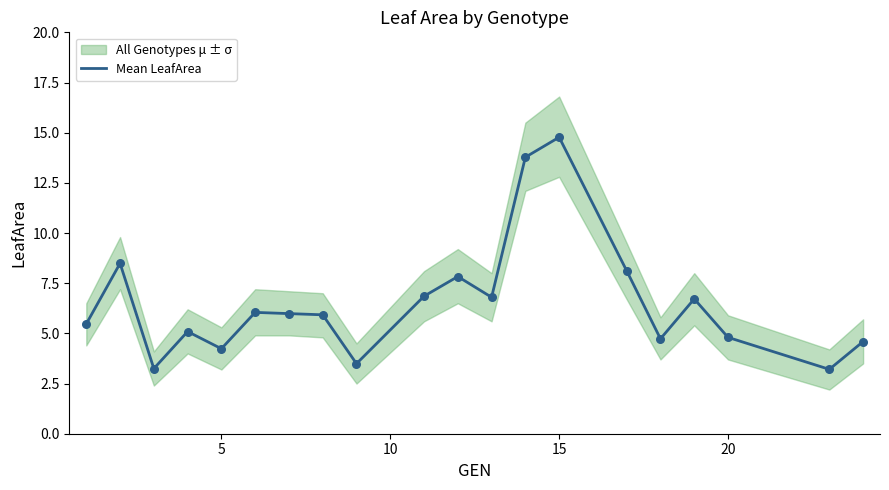

What is the maximum value for Mean LeafArea?

14.8